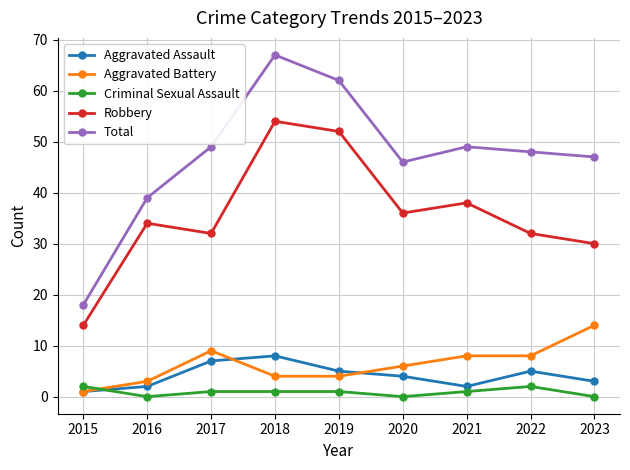

How many lines are shown in the chart?

5